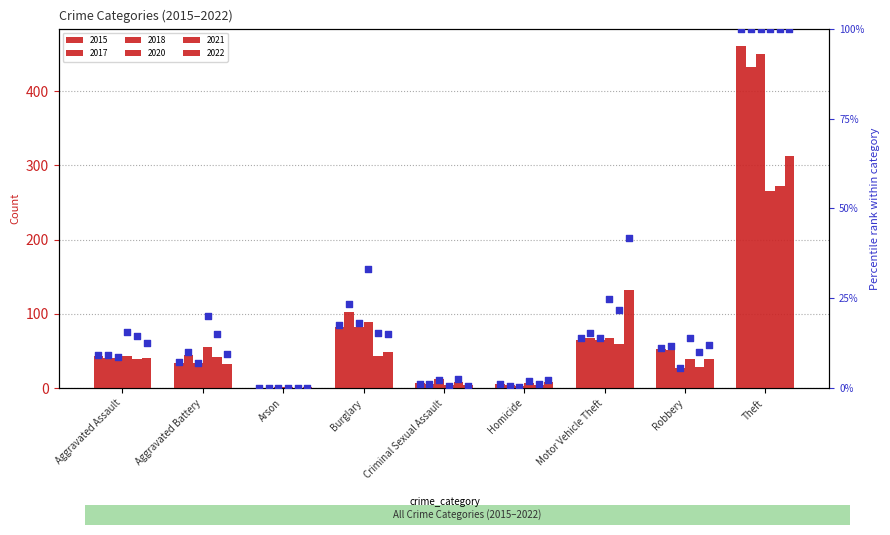

At how many categories does at least one series exceed 425?

1